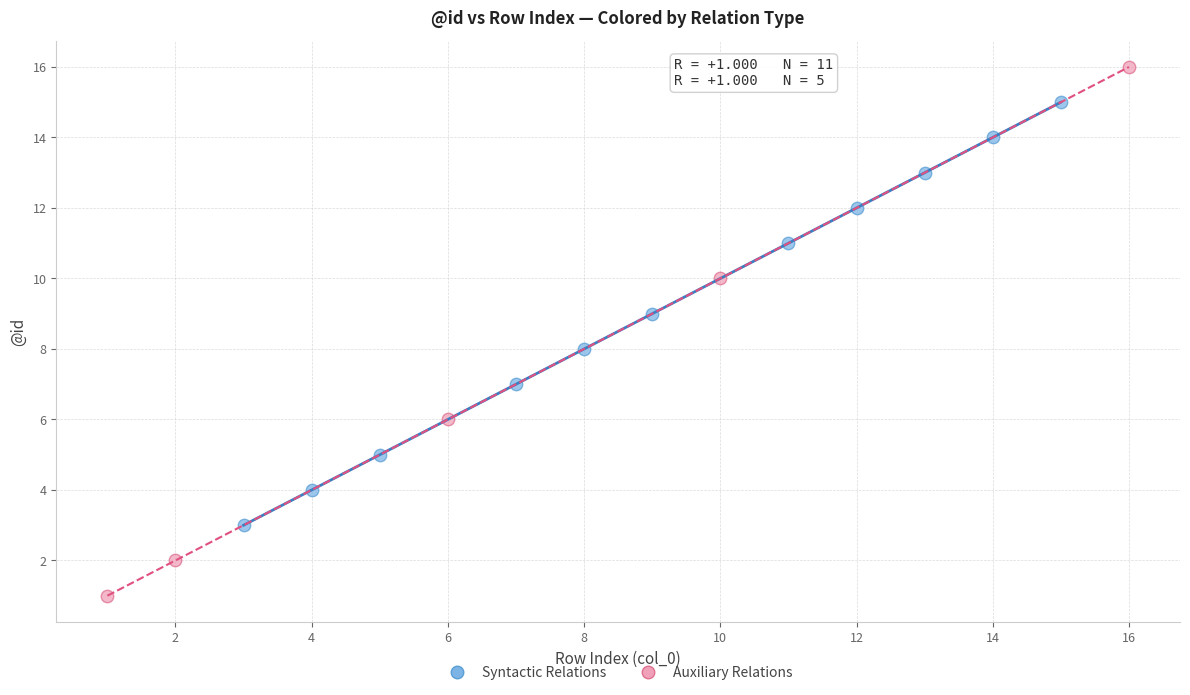

Which series contains the lowest Y value?

Auxiliary Relations